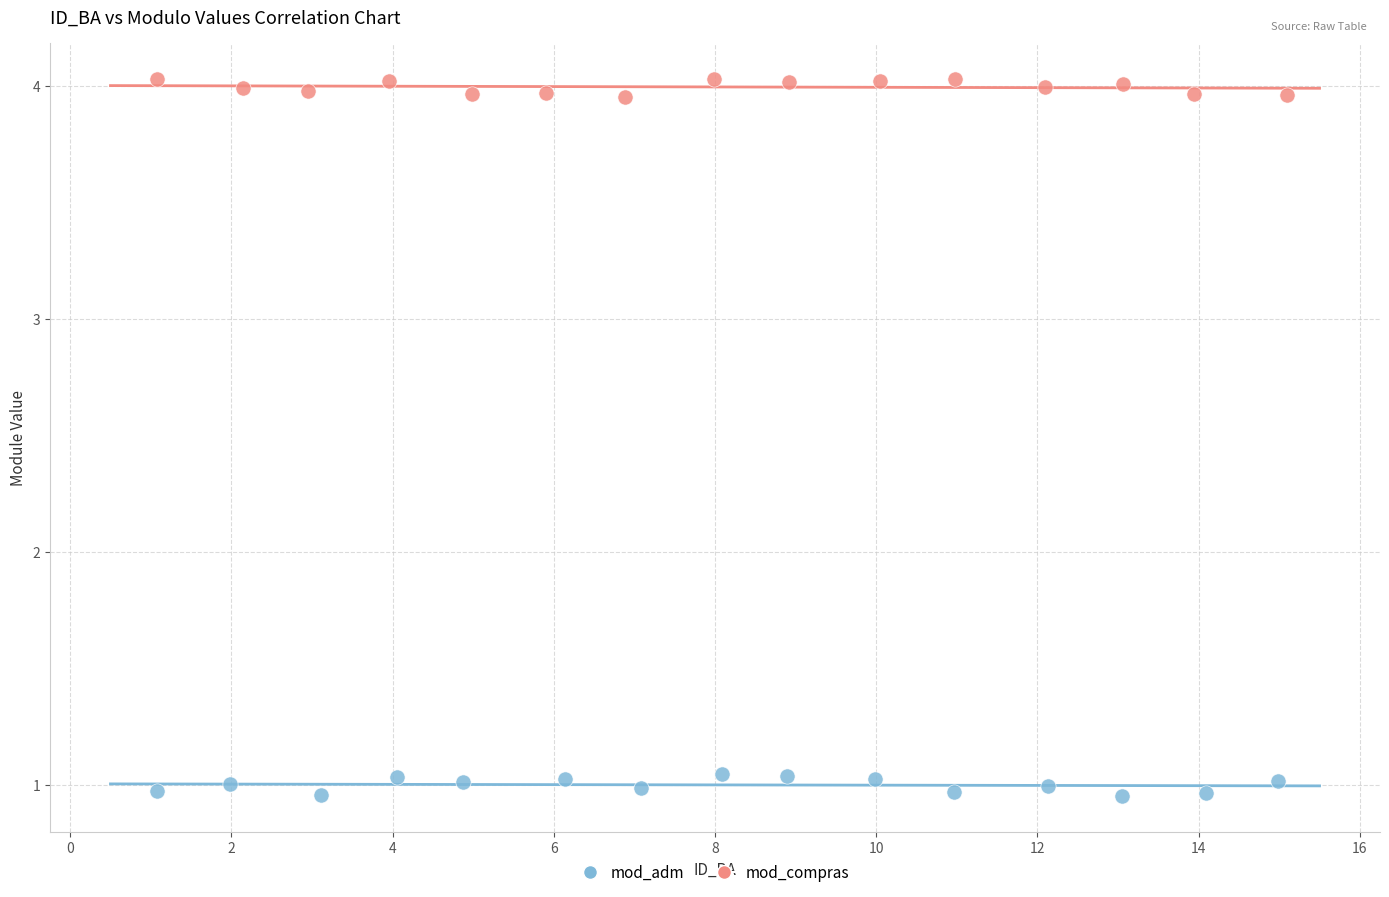

Which series contains the highest Y value?

mod_compras